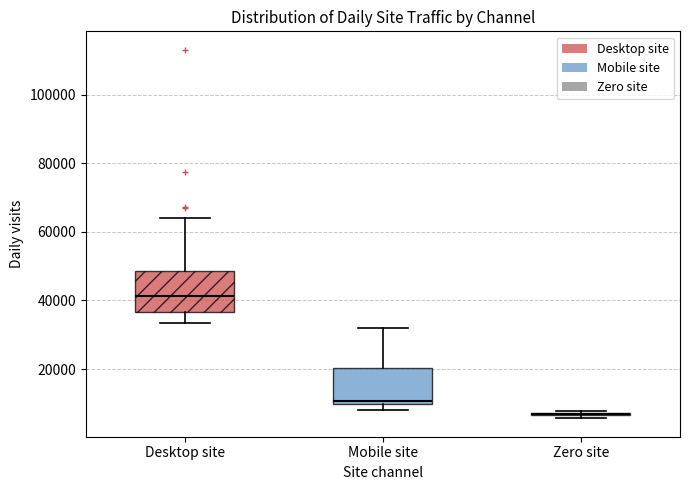

Where does the upper whisker of the box for Desktop site end on the y-axis? The values are not printed on the chart, so give them approximately, as read against the axis.

64000